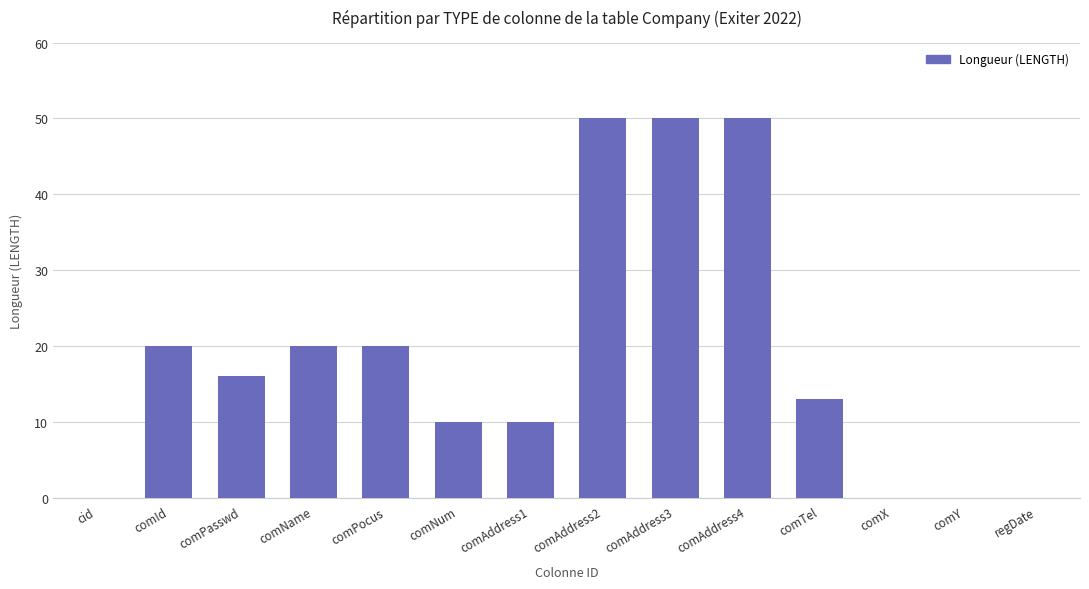

What is the sum of the values at cid and comAddress1?

10